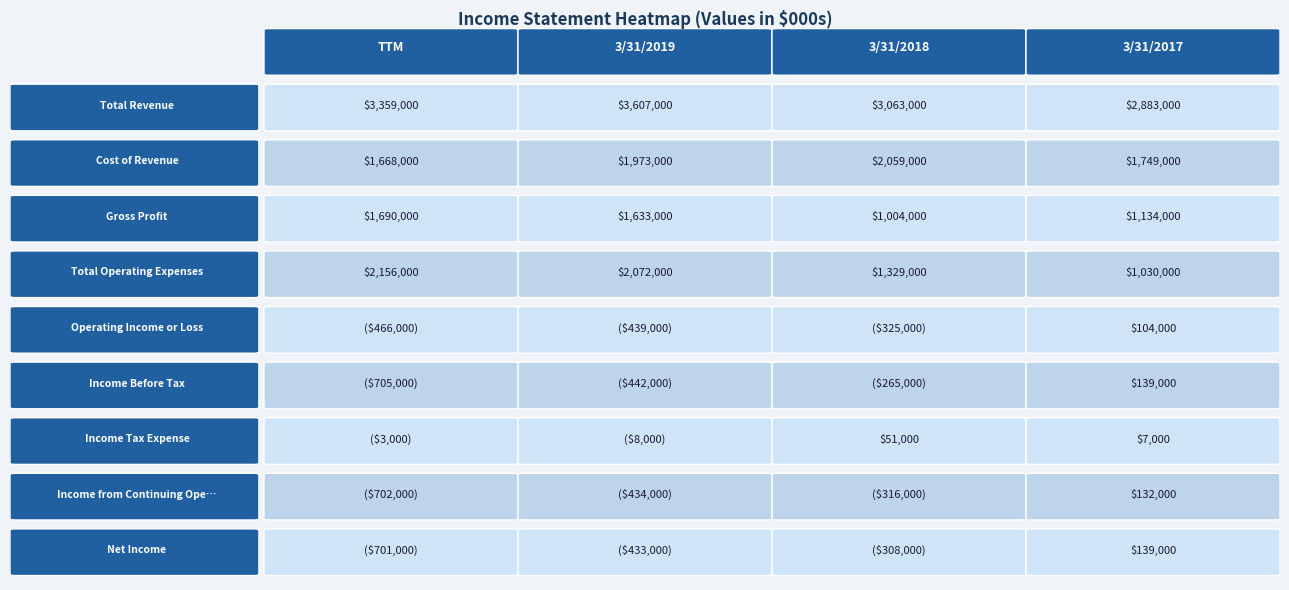

What is the difference between the maximum and minimum values in the Income Before Tax series?

844000